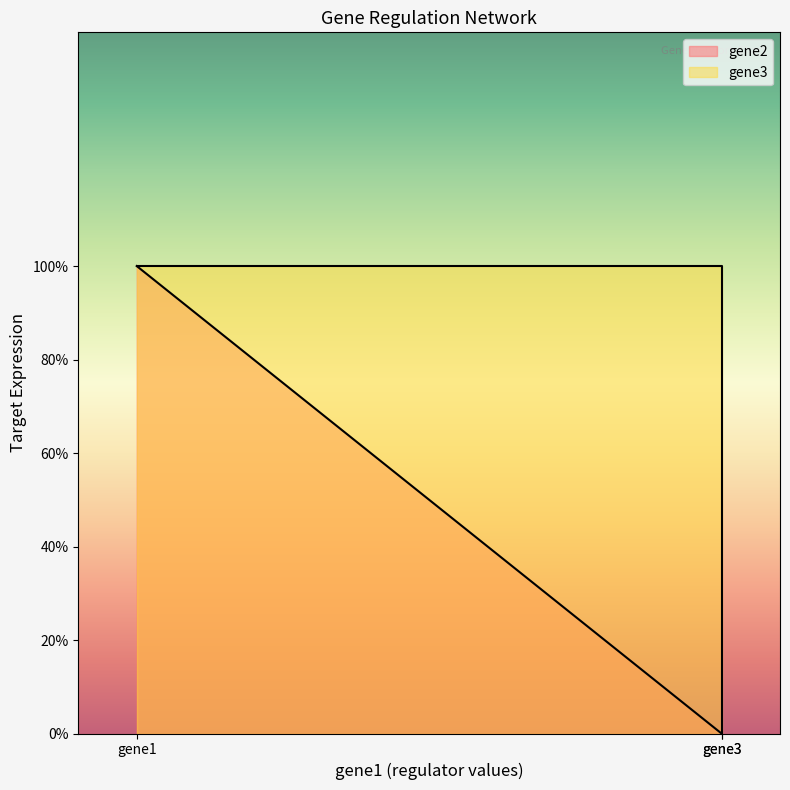

What is the total value across all series at gene3?

1